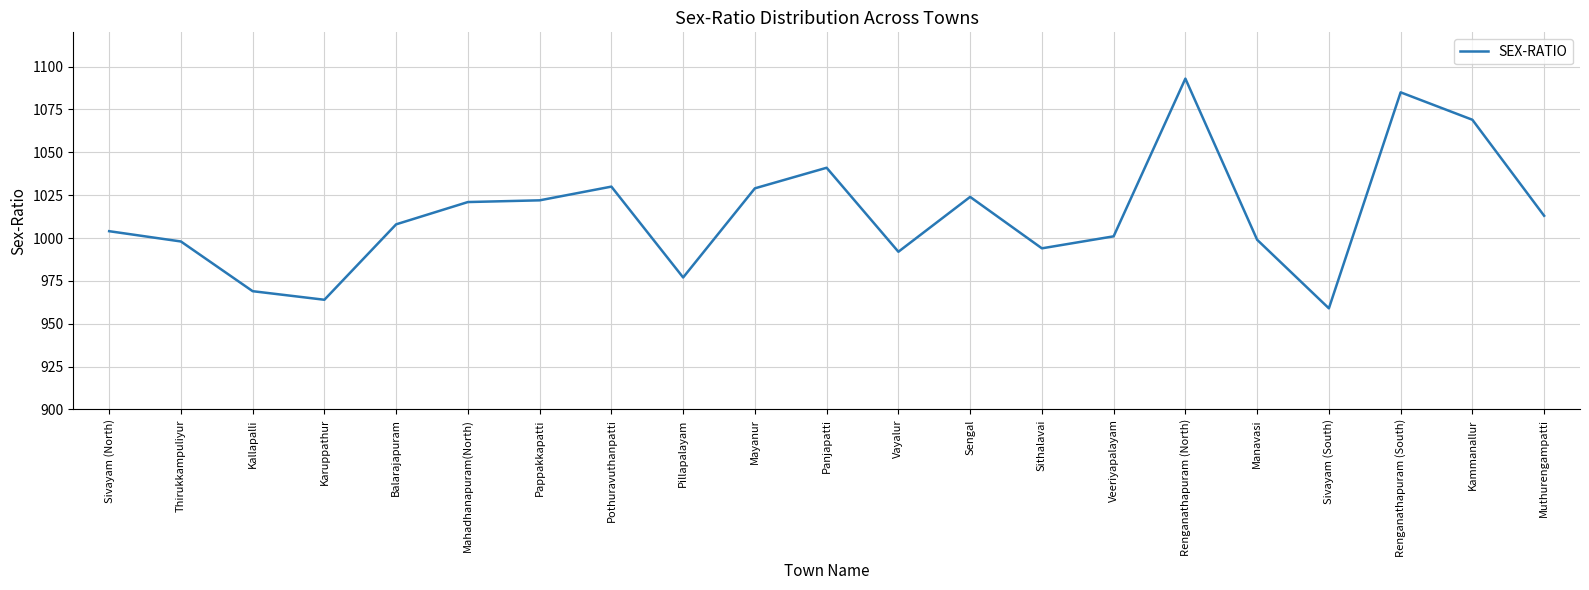

True or false: the data shows 633 at Kallapalli.

False